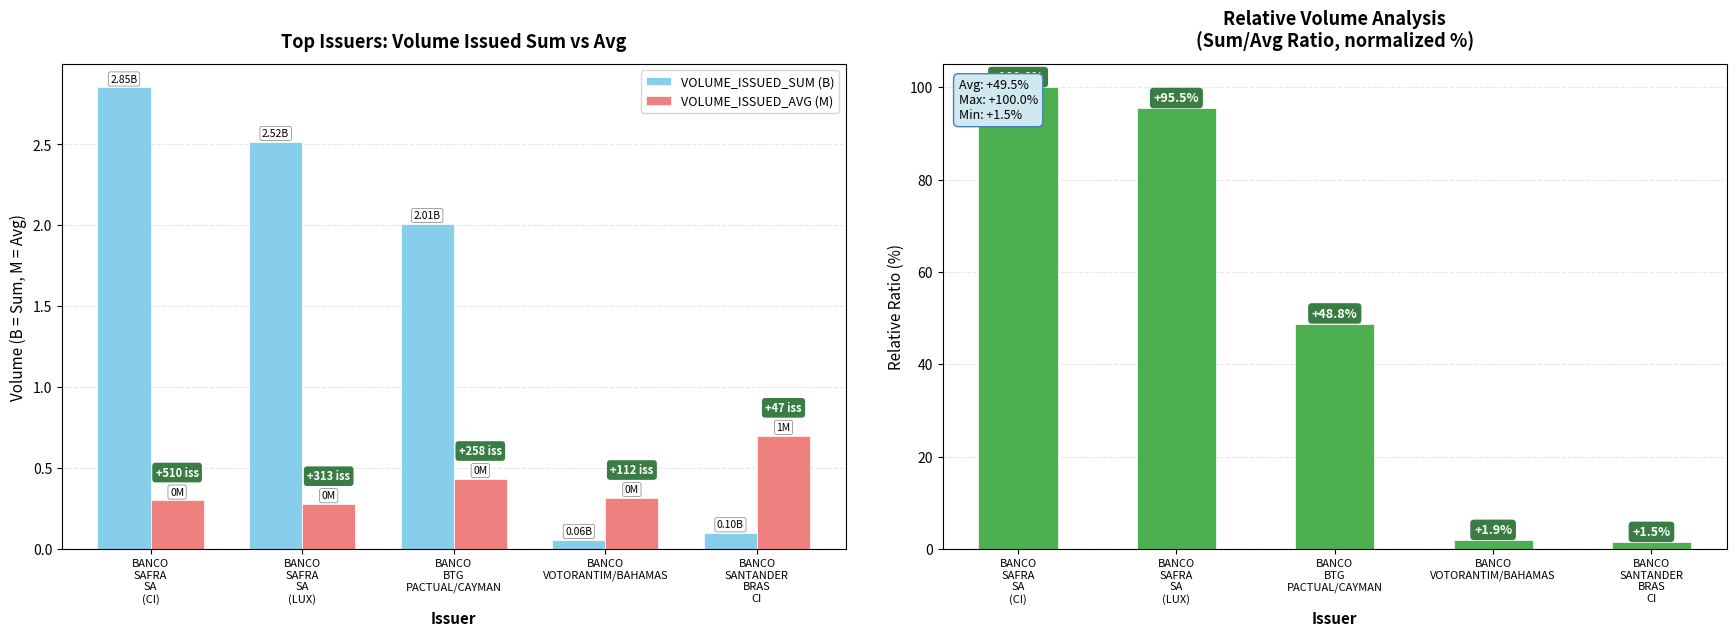

True or false: VOLUME_ISSUED_SUM (B) has a value of 1.4 at BANCO
SAFRA
SA
(LUX).

False